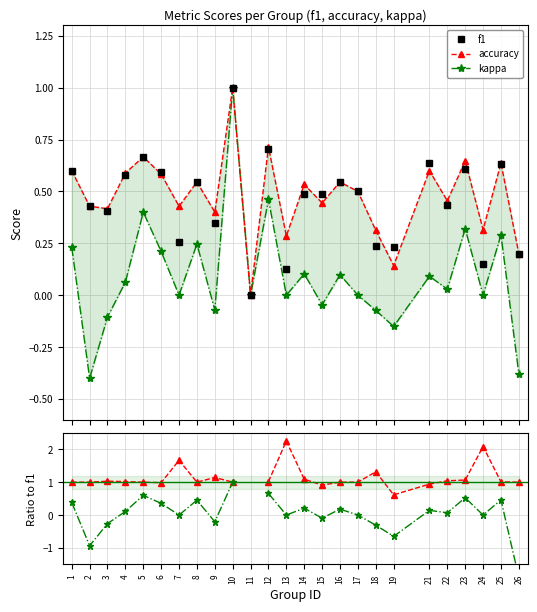

Is it true that f1 equals 0.8 at 14?

False